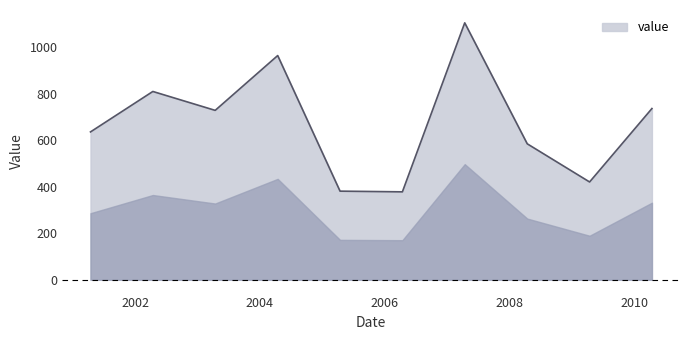

What is the minimum value shown in the chart?

377.8